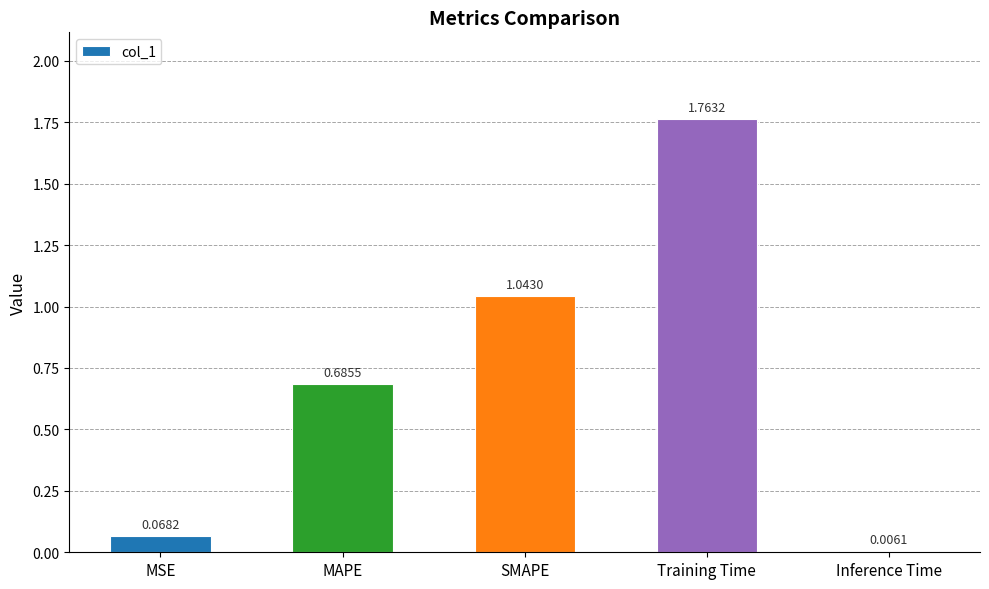

What is the sum of all values?

3.6